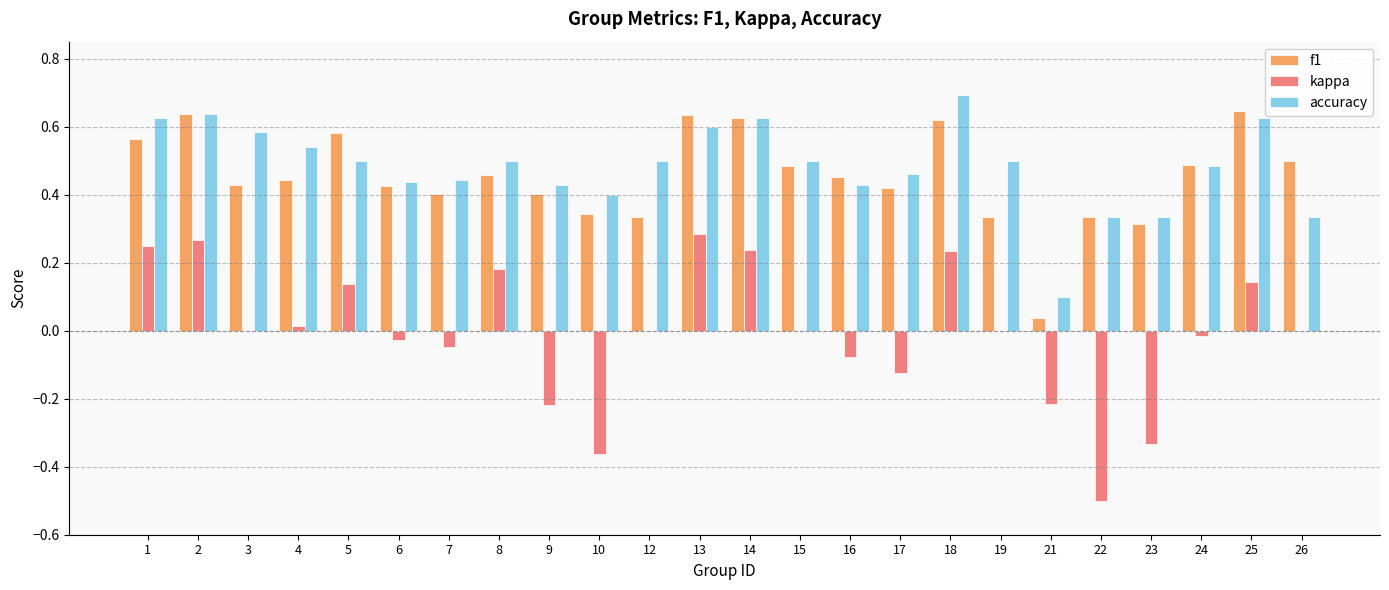

True or false: f1 has a value of 0.3 at 23.

True